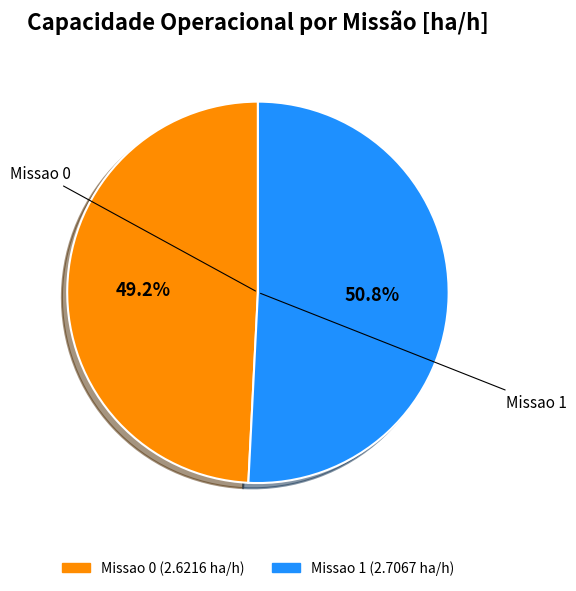

How many slices are in this pie chart?

2